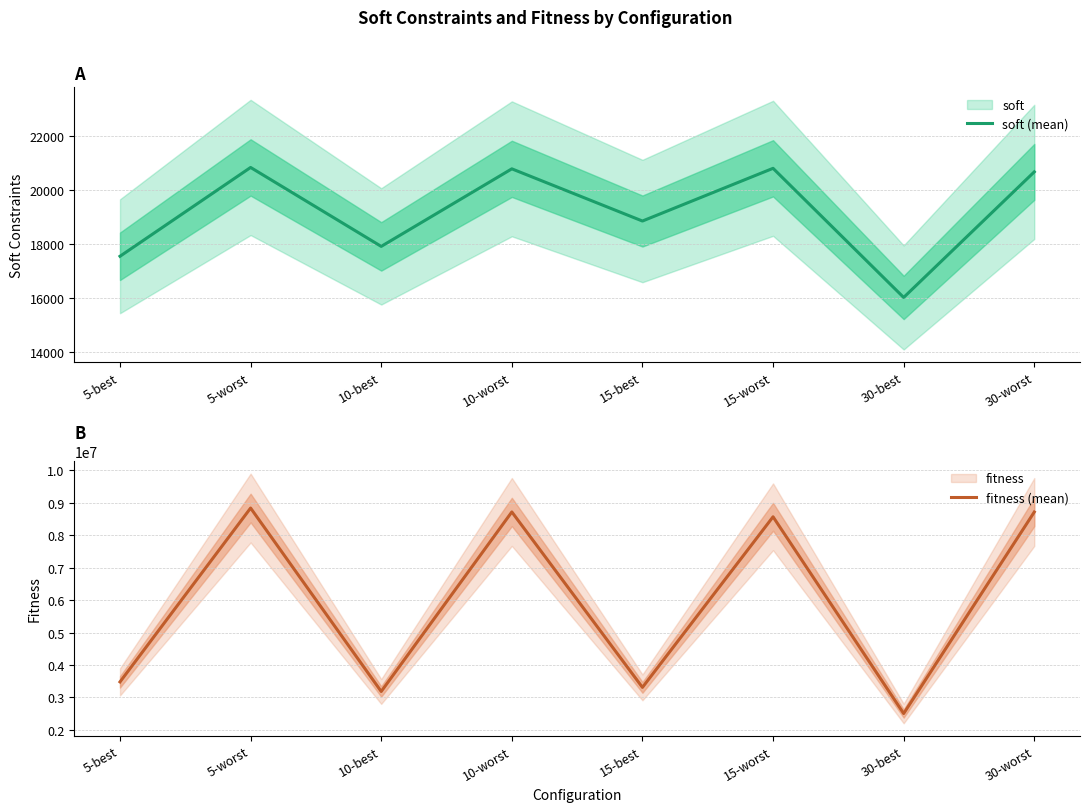

Reading left to right, list all the values displayed in this chart.

soft (mean): 17540	20821	17905	20770	18842	20789	16019	20658
fitness (mean): 3479850	8830890	3184655	8710795	3310945	8561540	2506305	8708685